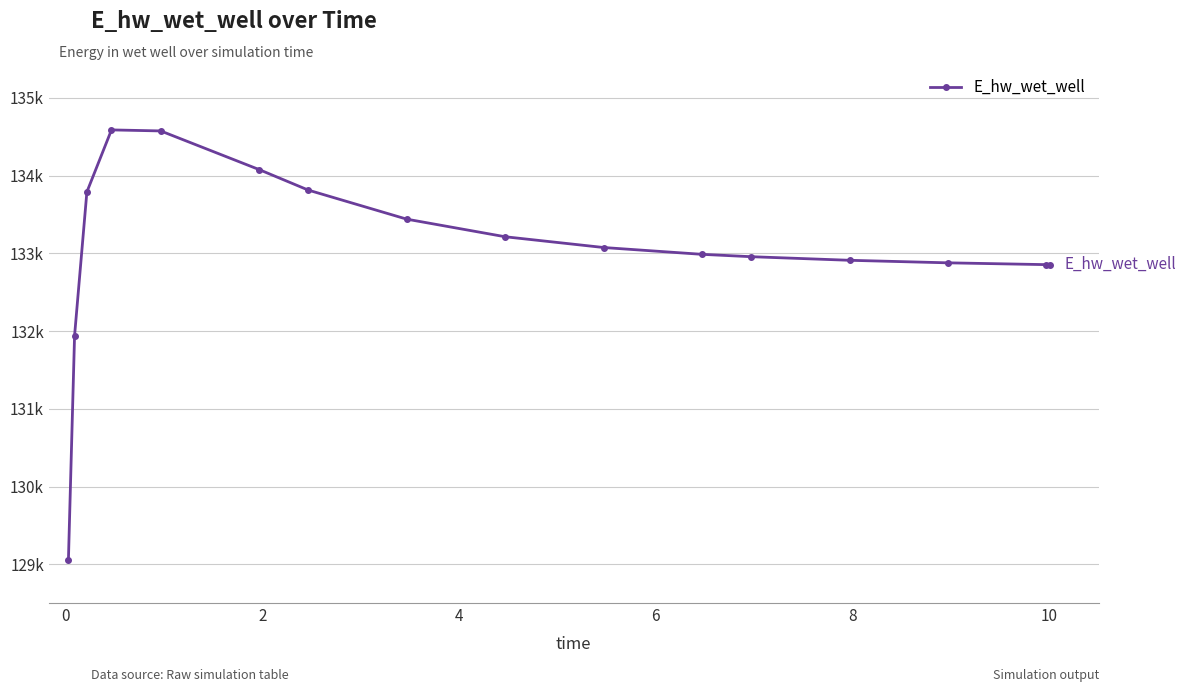

Does the chart have visible grid lines?

Yes